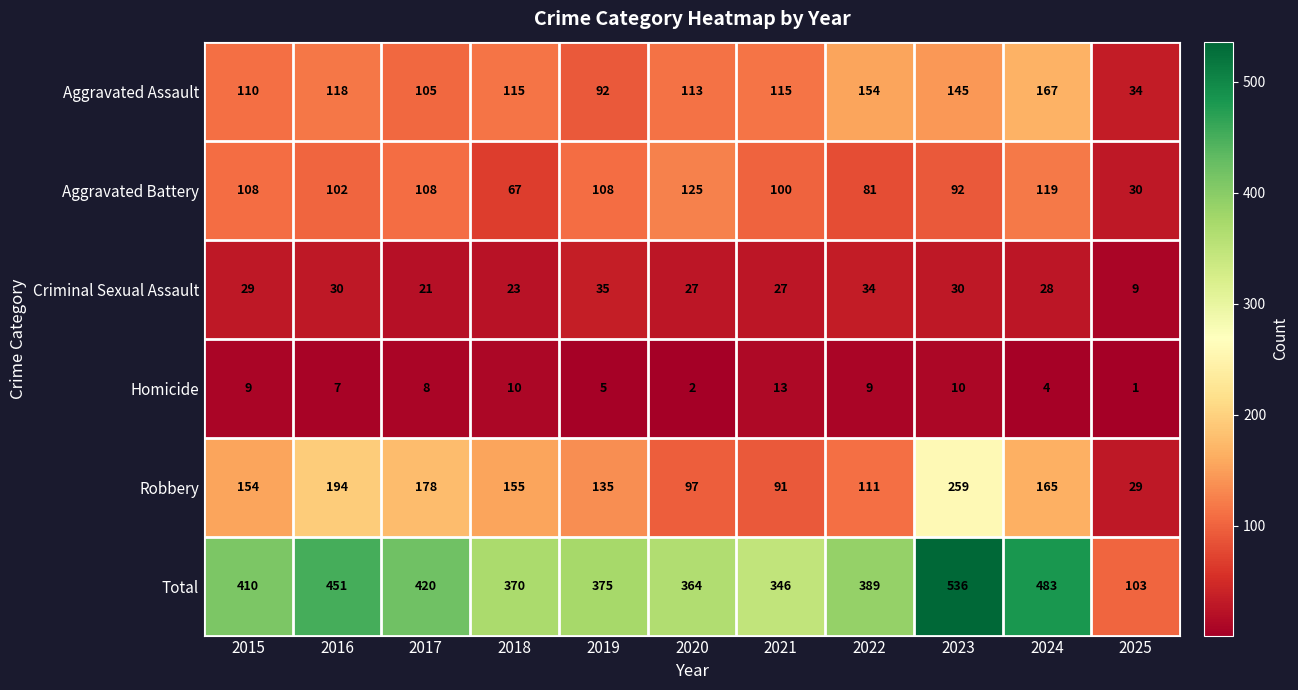

What is the difference between the highest and lowest values at 2018?

360